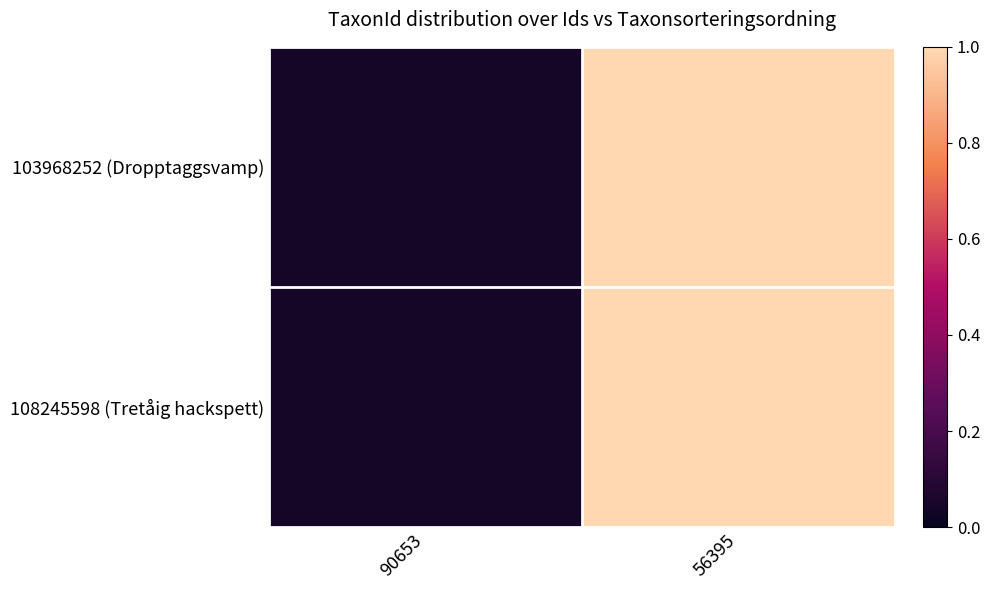

Rank the series by their maximum value, from lowest to highest.

103968252 (Dropptaggsvamp), 108245598 (Tretåig hackspett)